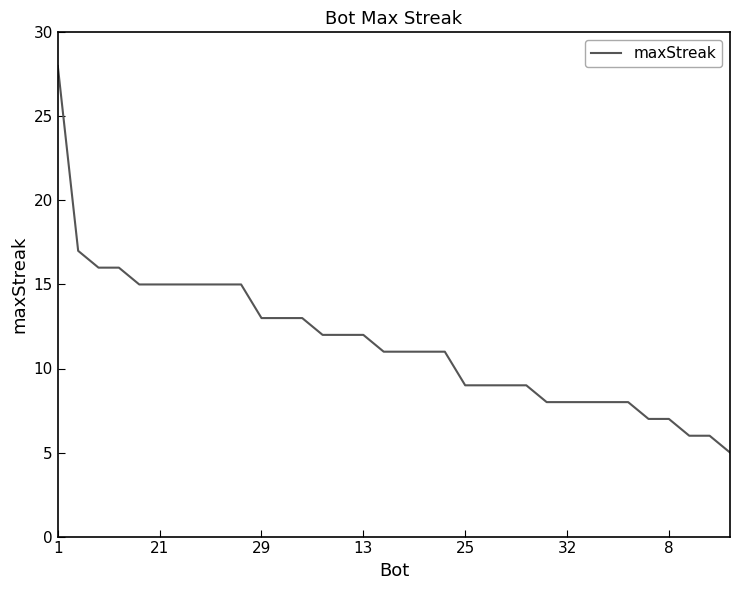

What is the maximum value shown in the chart?

28